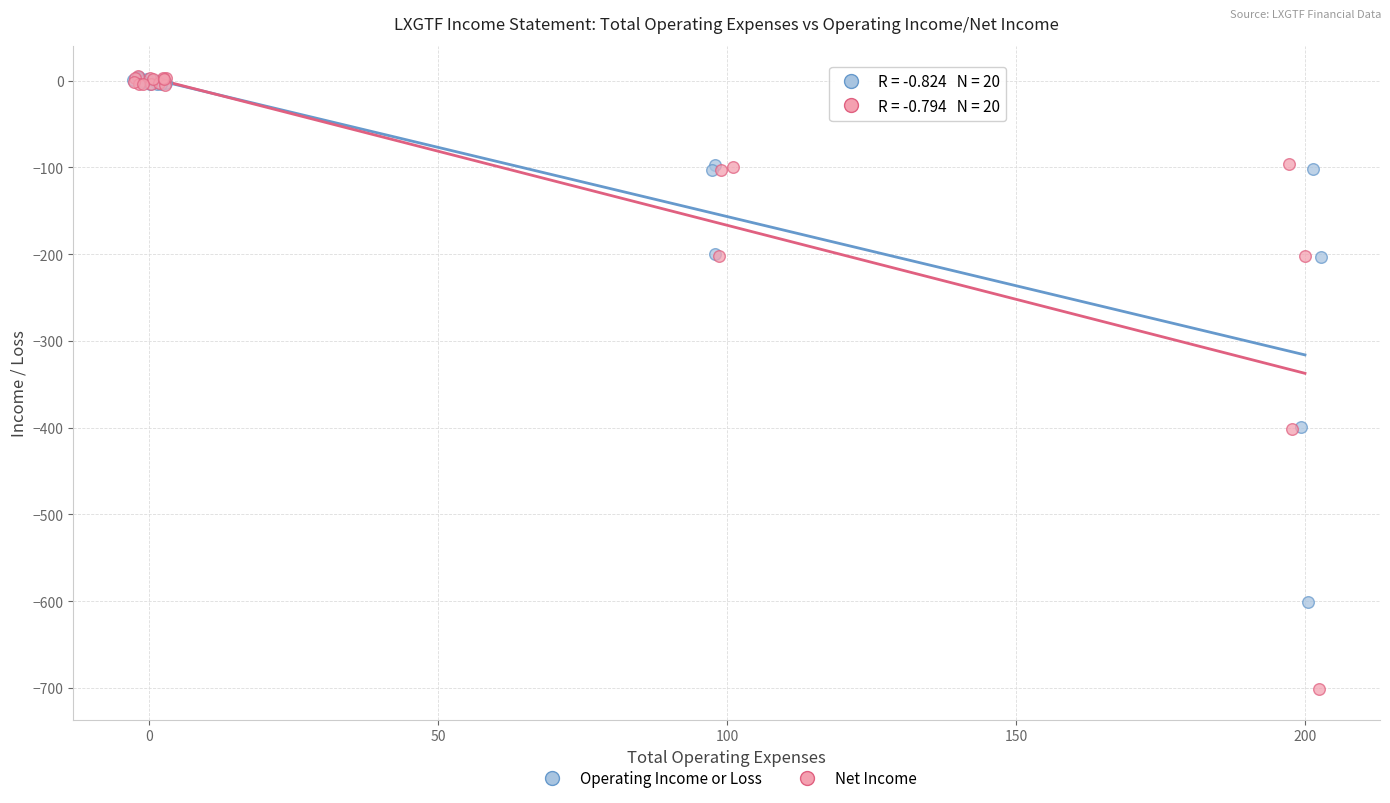

Which series has the largest Y range (max minus min)?

Net Income